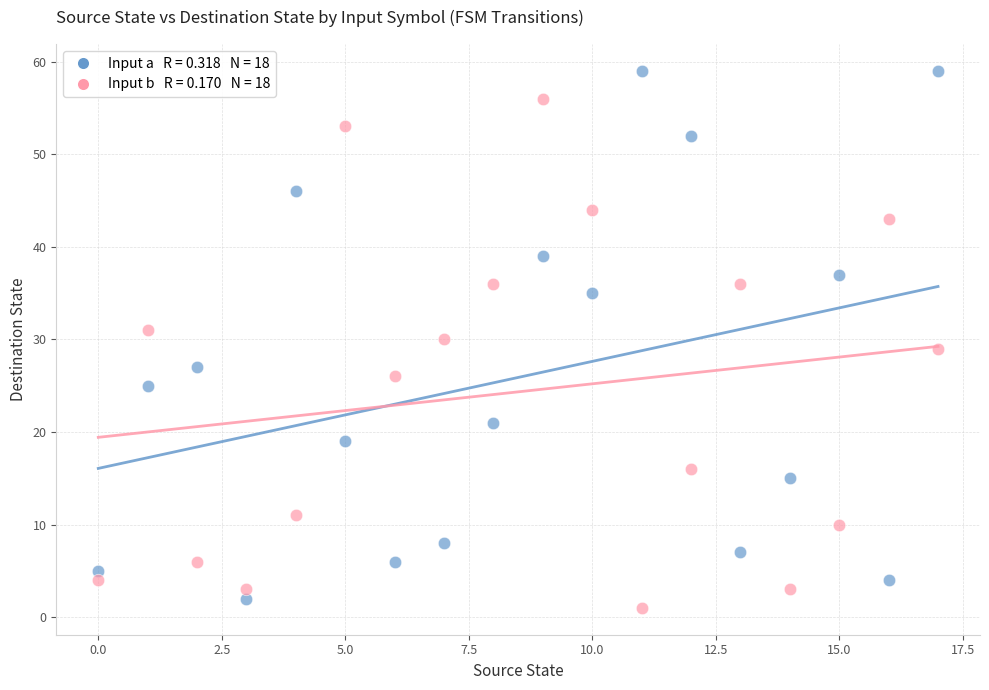

Across all data points, what is the range of Y values (max minus min)?

58